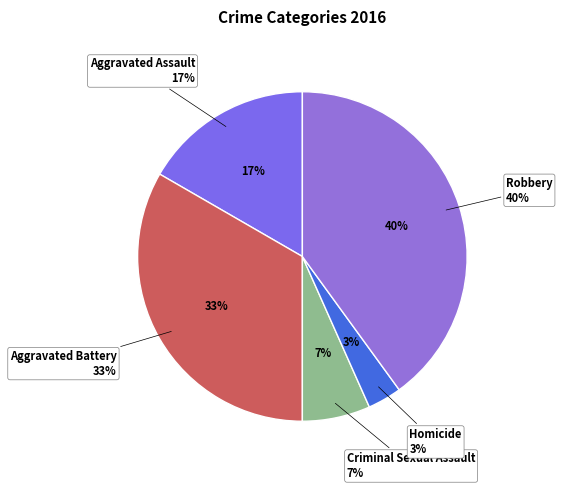

Does Aggravated Assault represent more than half of the total?

No